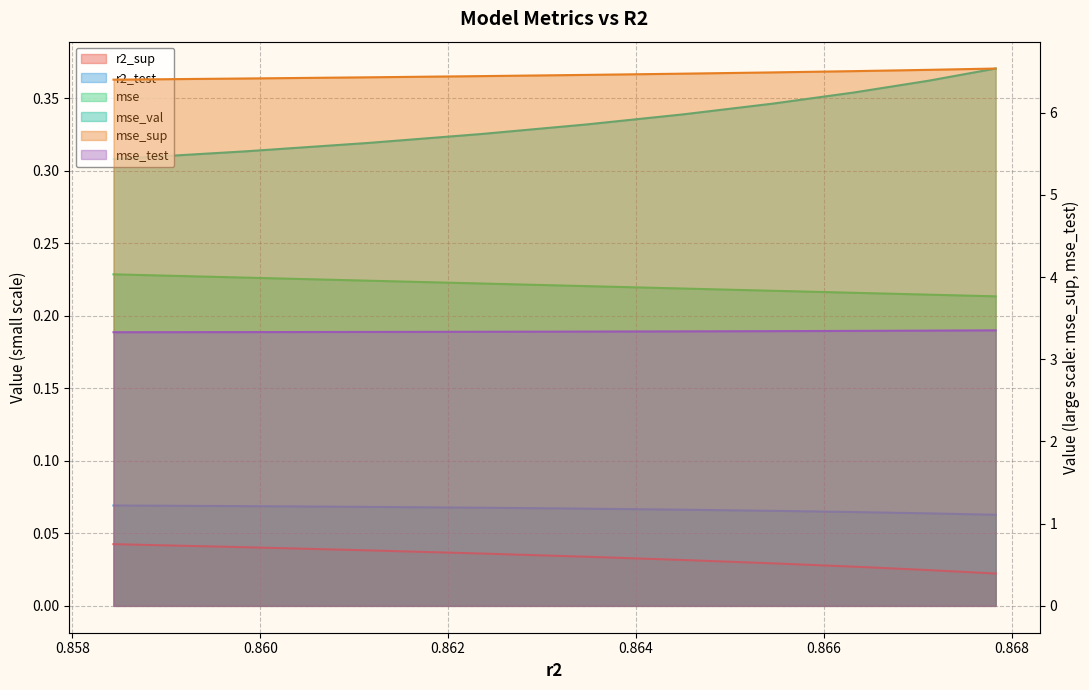

What are all the series names shown in the legend?

r2_sup, r2_test, mse, mse_sup, mse_test, mse_val